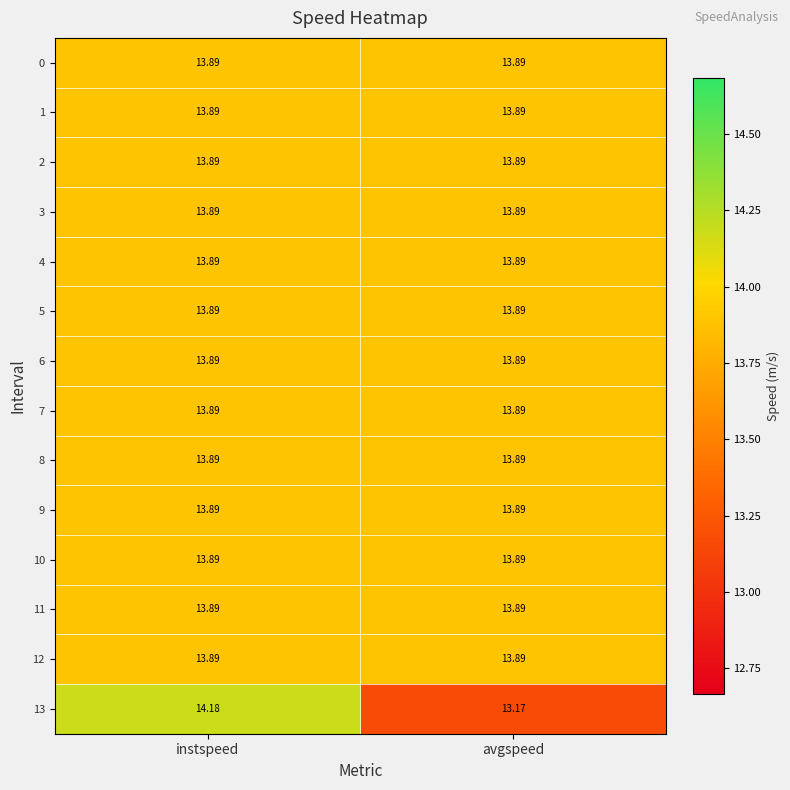

At which category is the sum across all series the highest?

instspeed